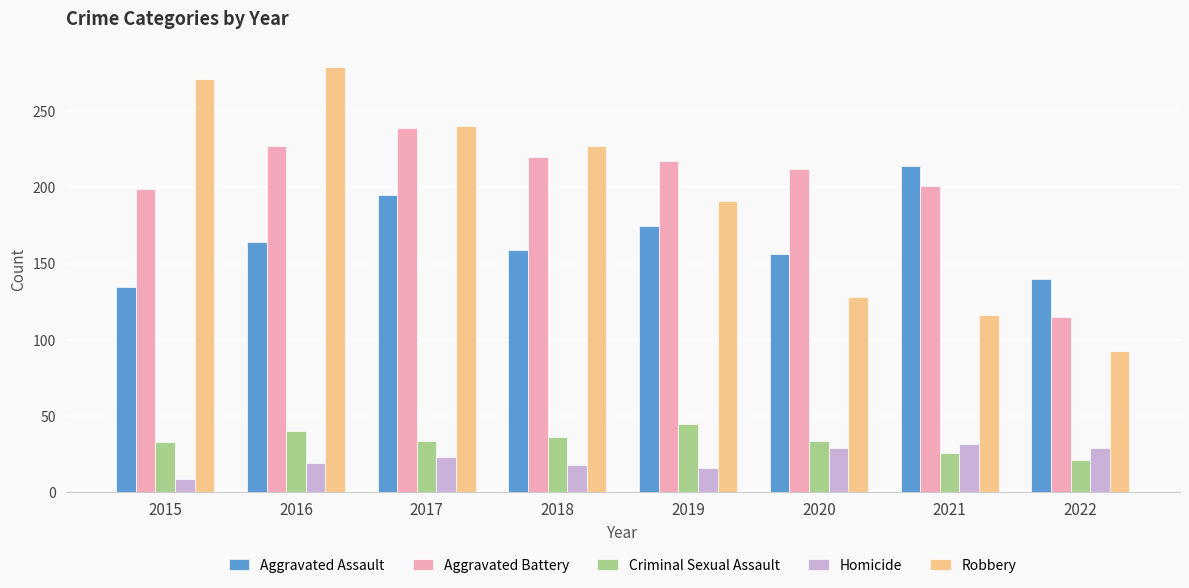

True or false: Criminal Sexual Assault has a value of 51 at 2020.

False